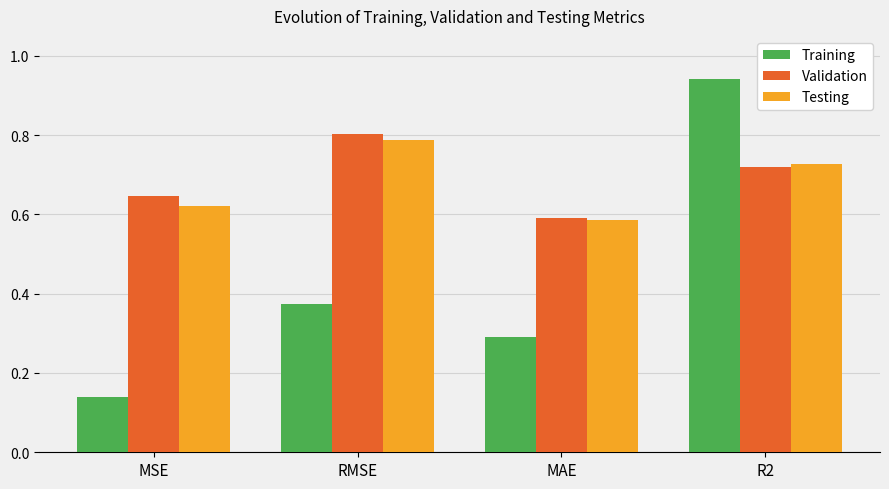

What is the label of the 2nd bar from the right?

MAE